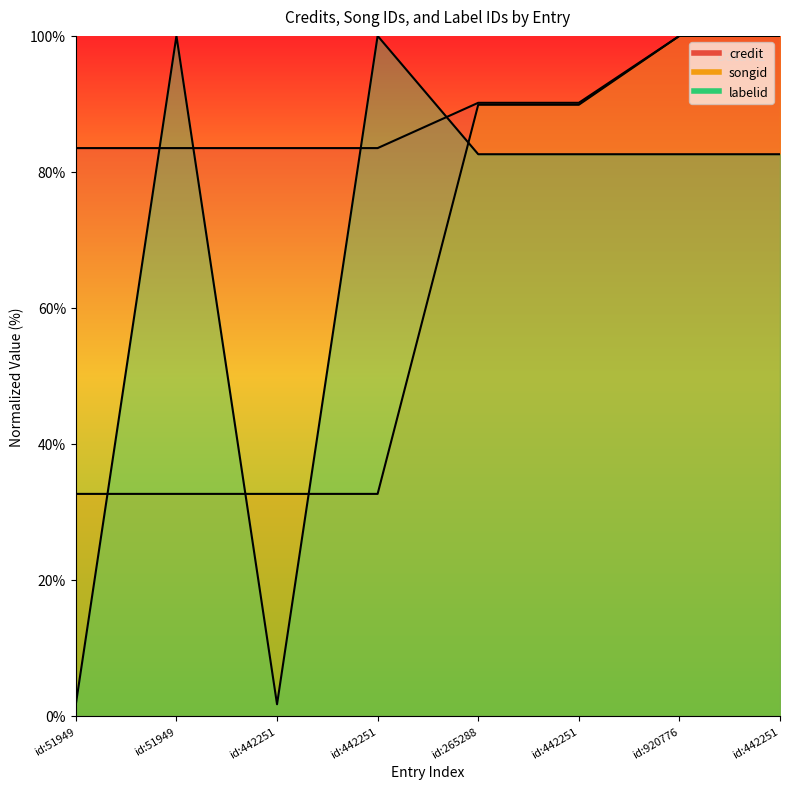

What is the difference between the labelid line values at id:442251 and id:51949?

98.3